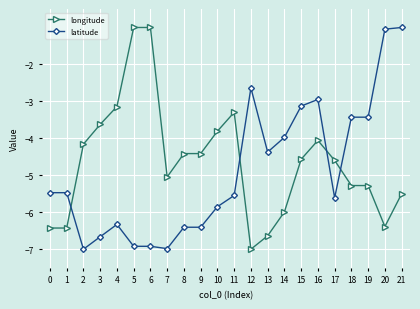

How many lines are shown in the chart?

2